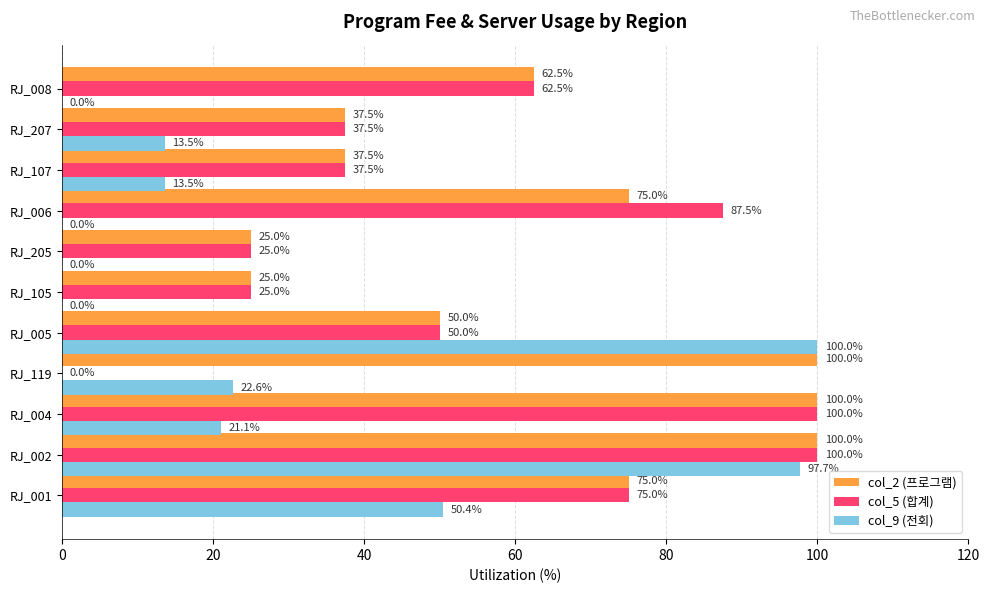

How many data points does each series have?

11